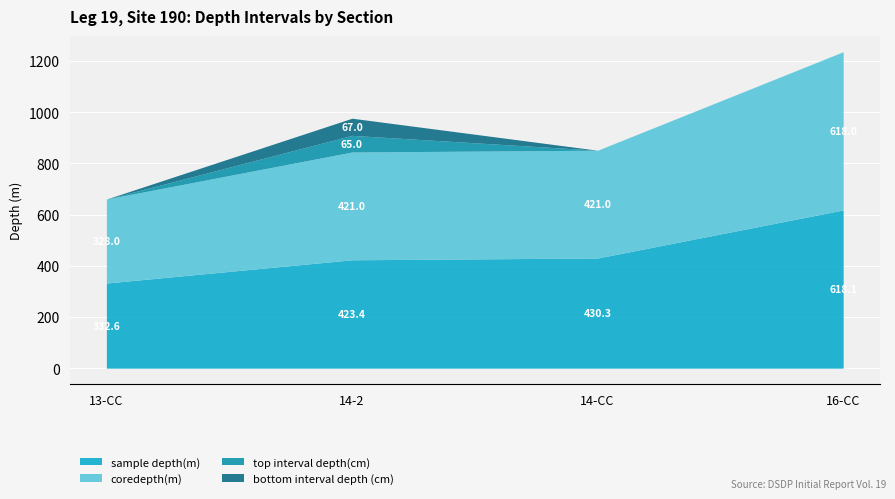

How many lines are shown in the chart?

4